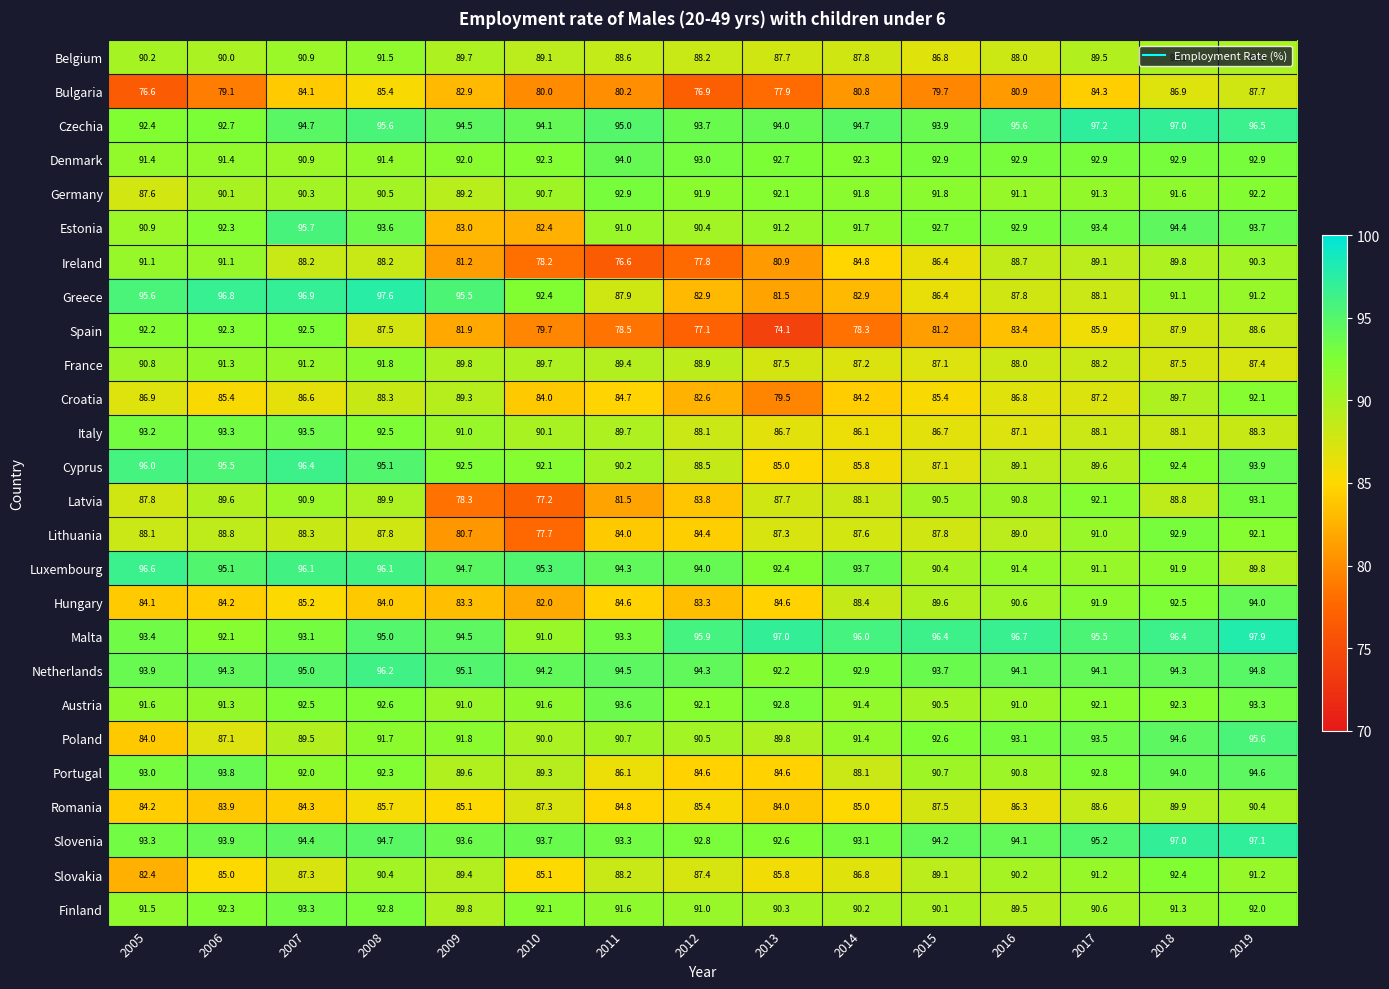

Where is France nearest to the value 89?

2012